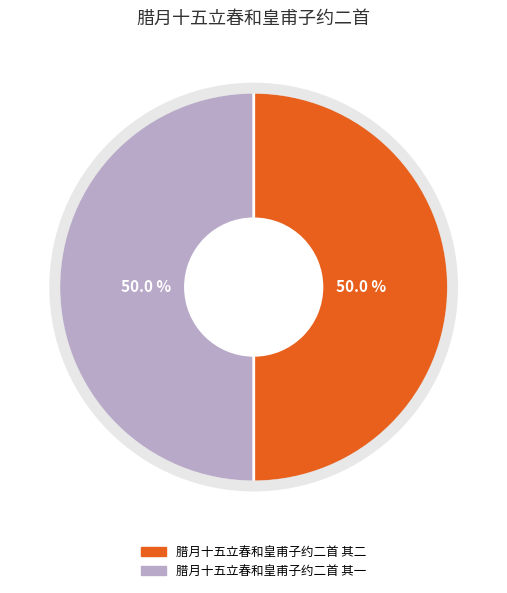

Is it true that 腊月十五立春和皇甫子约二首 其二 is 50% of the pie?

True